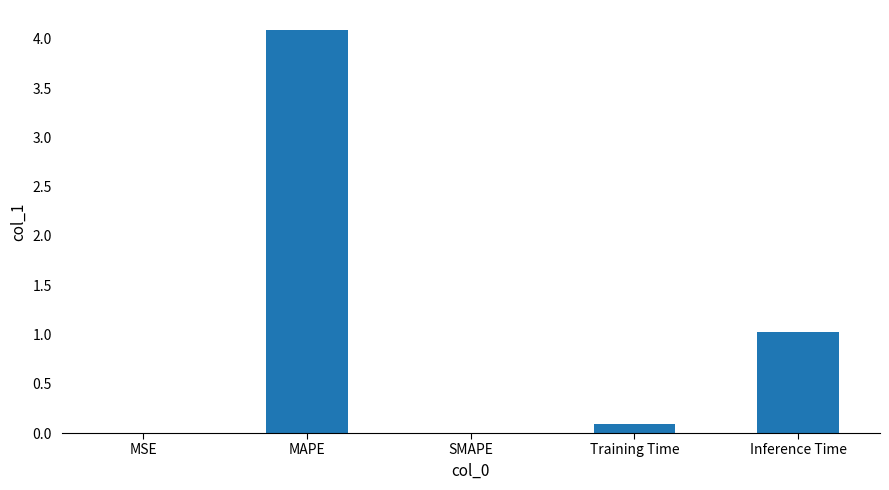

At which category does the chart reach its peak across all series?

MAPE